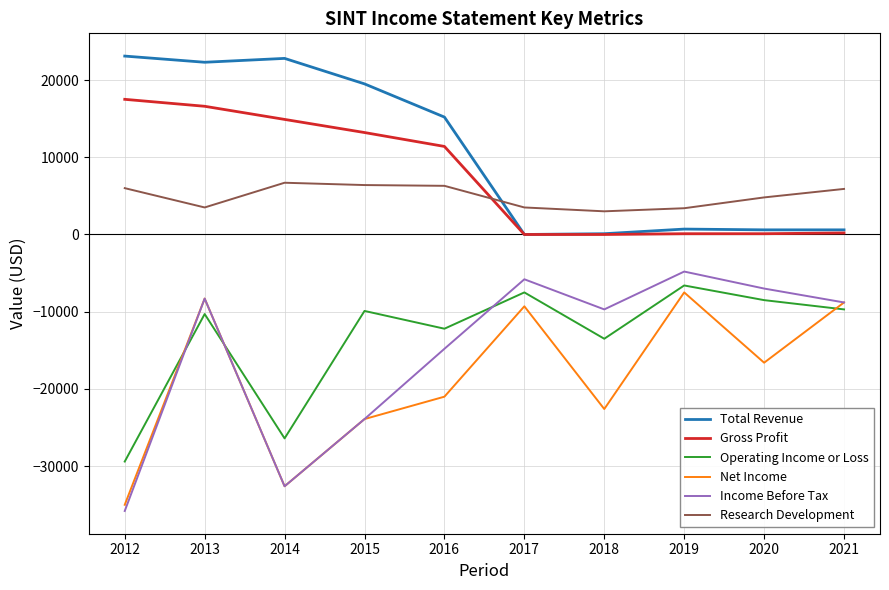

The Gross Profit series shows 22373 at 2015. True or false?

False